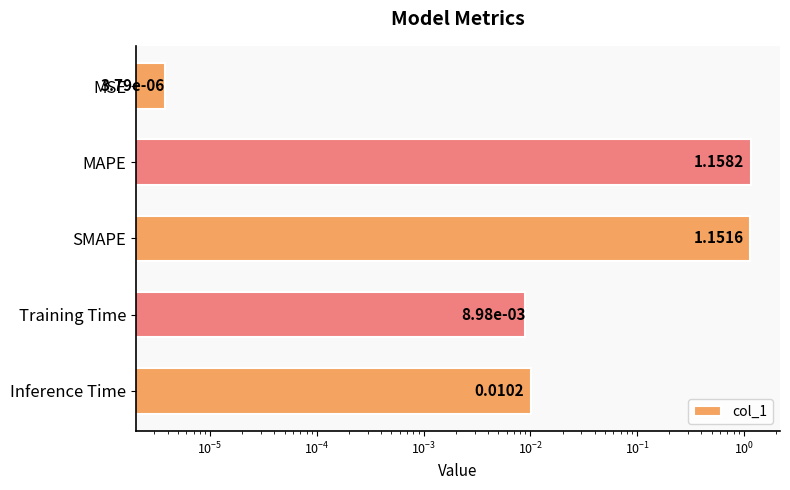

Reading left to right, transcribe all the data shown in this chart.

0.0	1.2	1.2	0.0	0.0